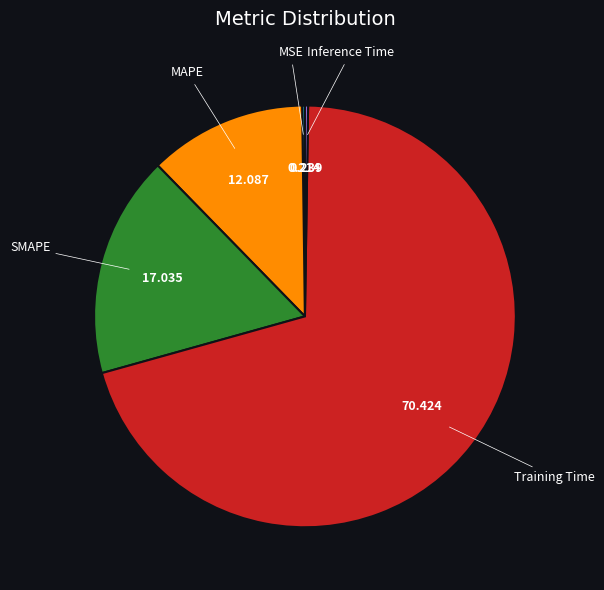

Is there a majority slice in this chart?

Yes